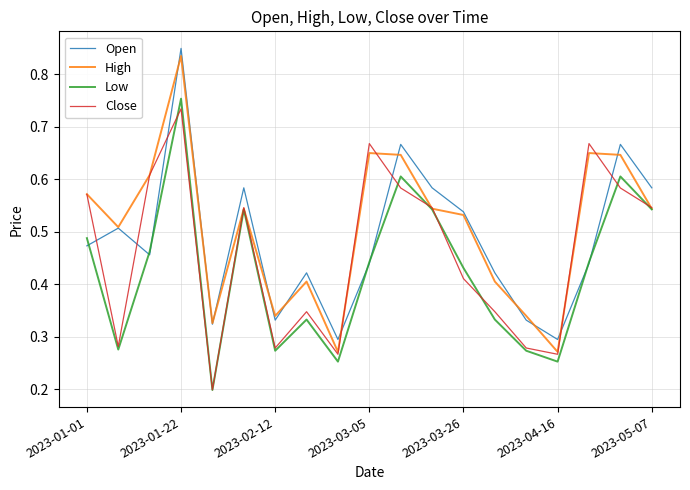

How many lines are shown in the chart?

4